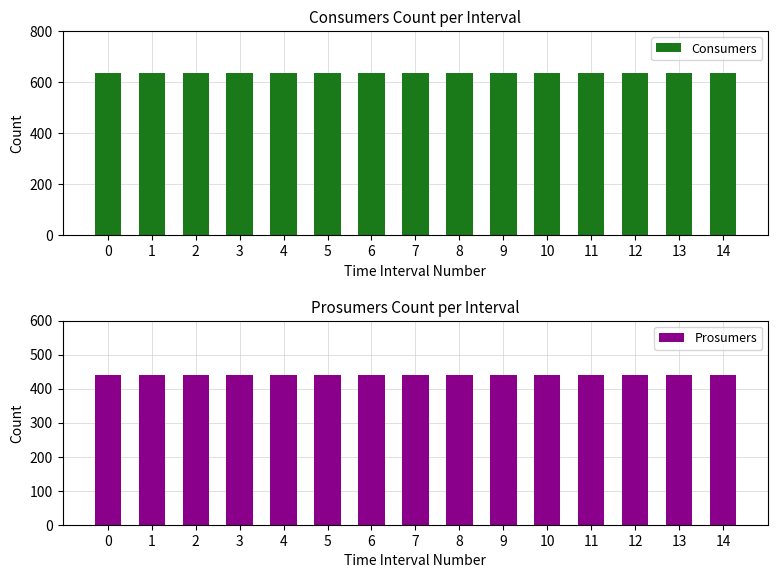

What is the maximum value shown in the chart?

635